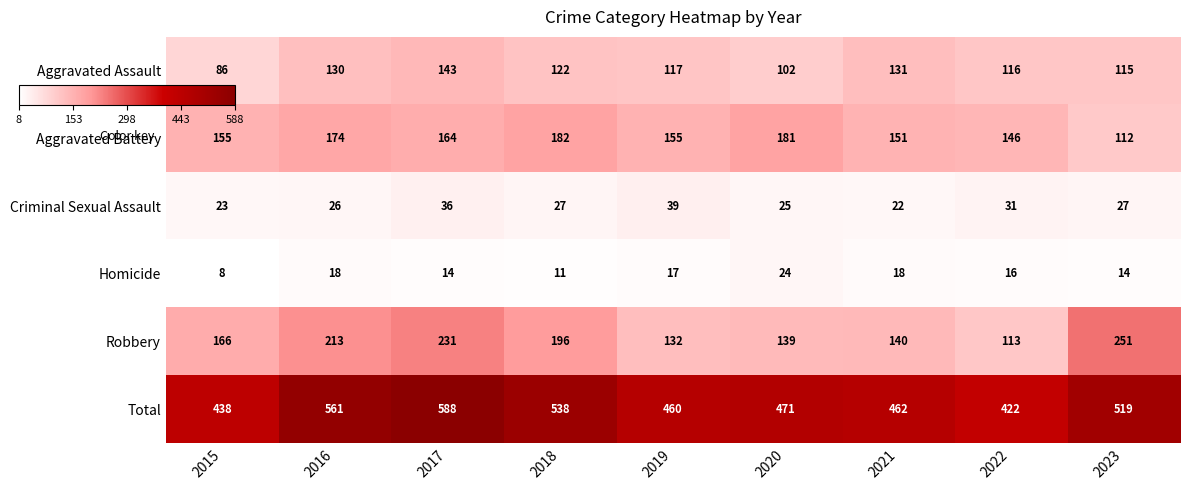

Between 2015 and 2023, which series saw the biggest shift?

Robbery